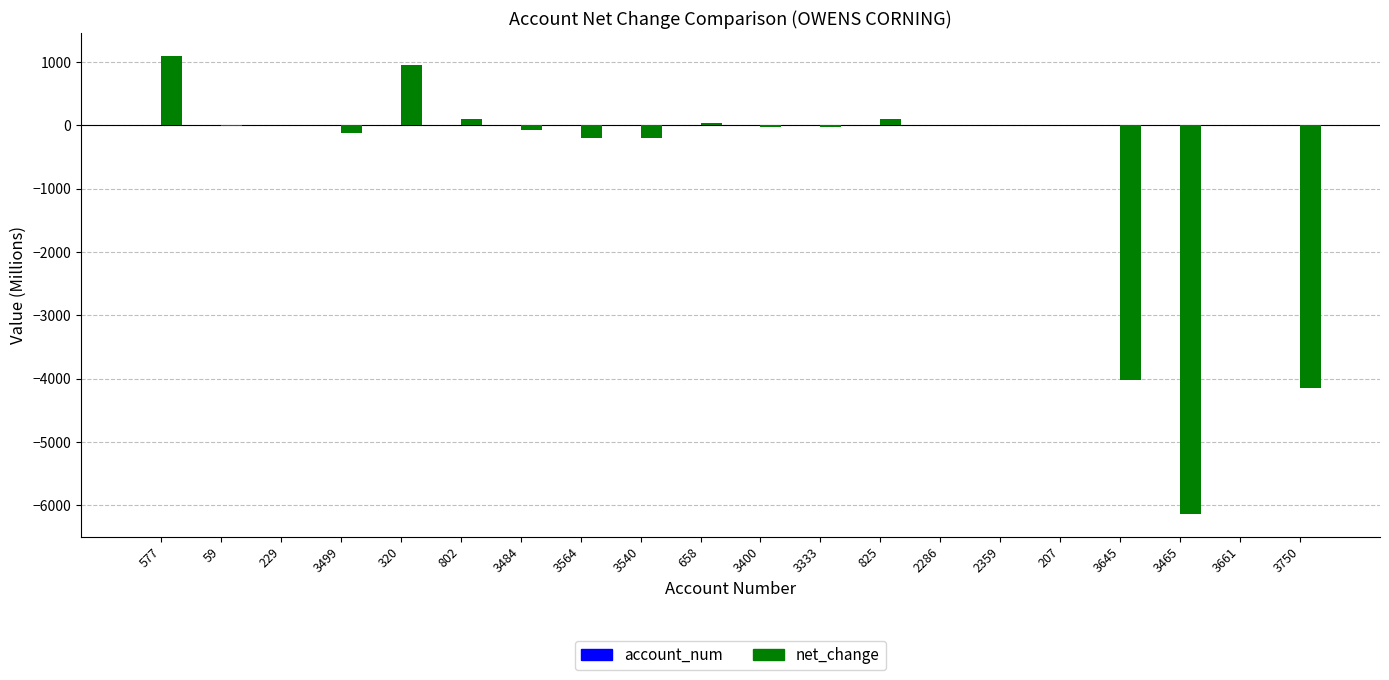

Are the bars grouped side by side (vs. stacked)?

Yes